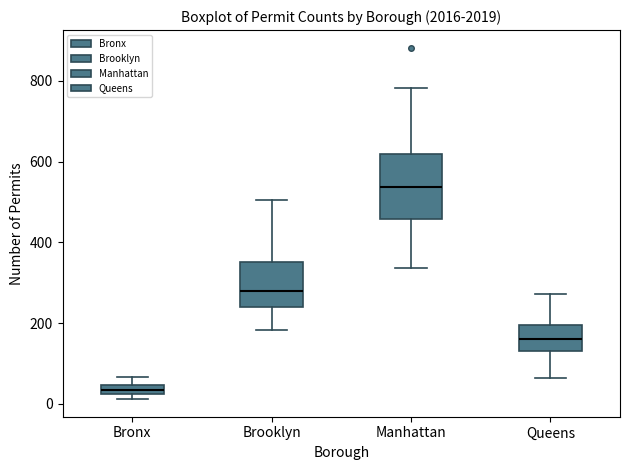

Where is the lower edge of the box for Bronx on the y-axis? The values are not printed on the chart, so give them approximately, as read against the axis.

20